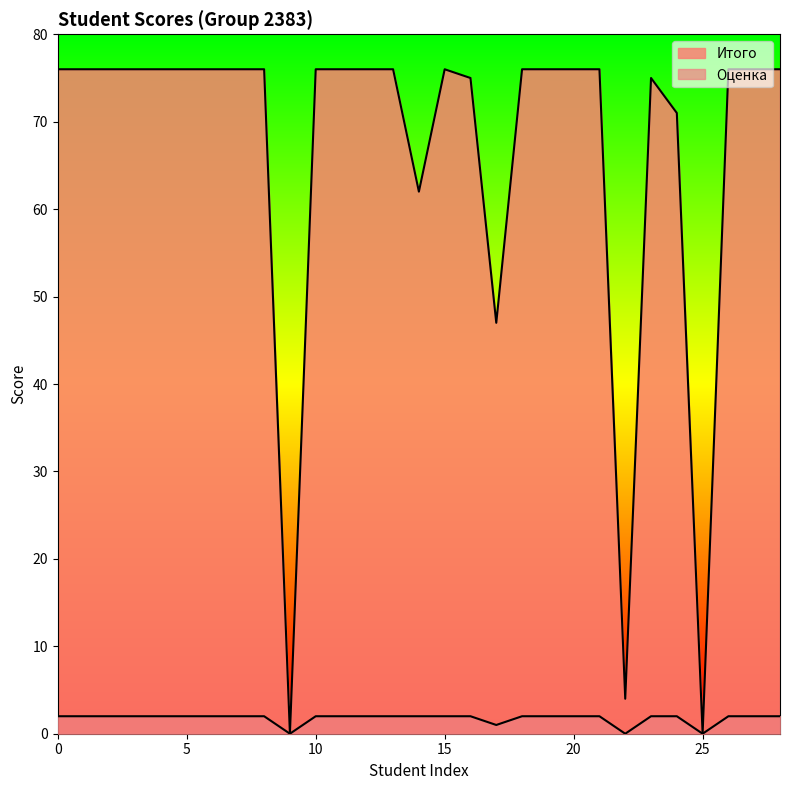

Reading left to right, transcribe all the data shown in this chart.

Итого: 76	76	76	76	76	76	76	76	76	0	76	76	76	76	62	76	75	47	76	76	76	76	4	75	71	0	76	76	76
Оценка: 2	2	2	2	2	2	2	2	2	0	2	2	2	2	2	2	2	1	2	2	2	2	0	2	2	0	2	2	2